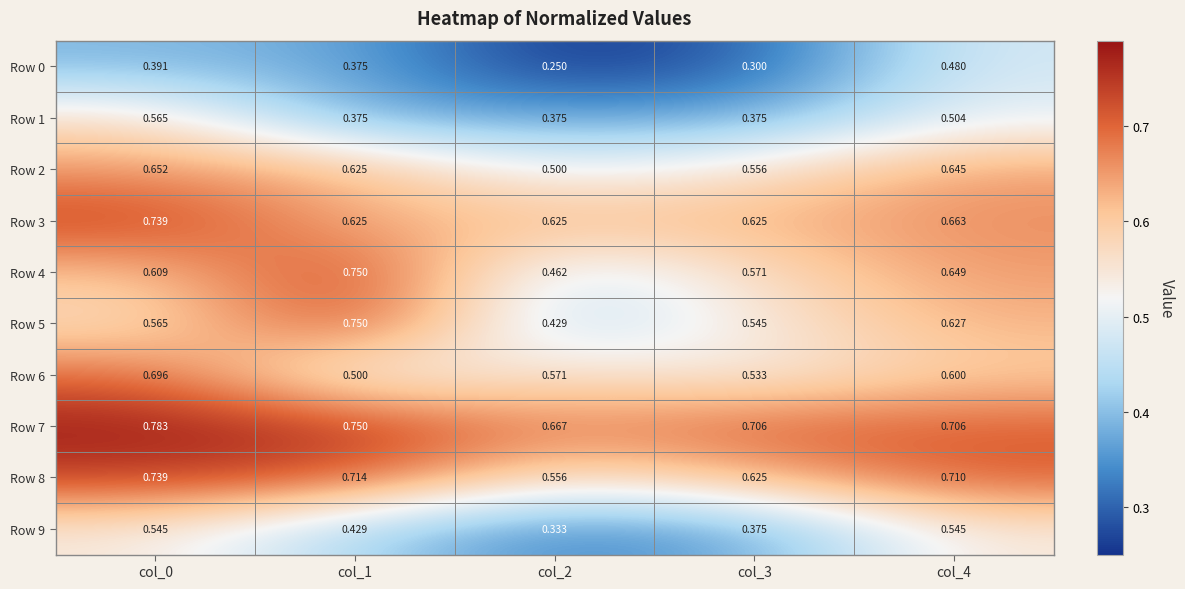

Is the value of Row 3 at col_0 greater than the value of Row 1 at col_3?

Yes